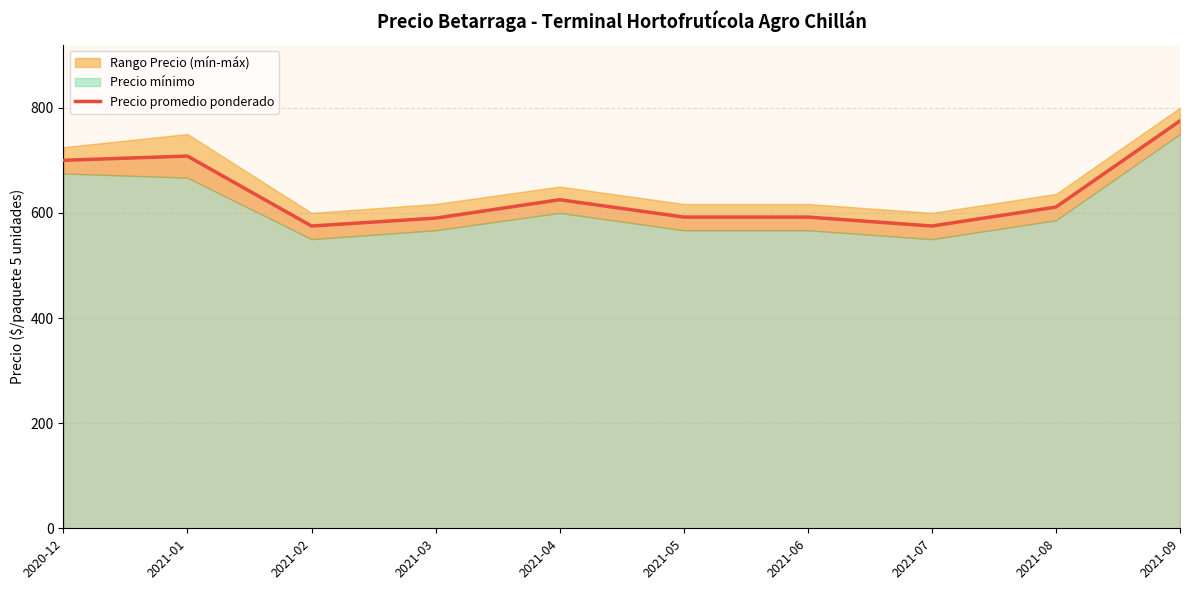

List the labels in order of value, smallest first.

2021-02, 2021-07, 2021-03, 2021-05, 2021-06, 2021-08, 2021-04, 2020-12, 2021-01, 2021-09